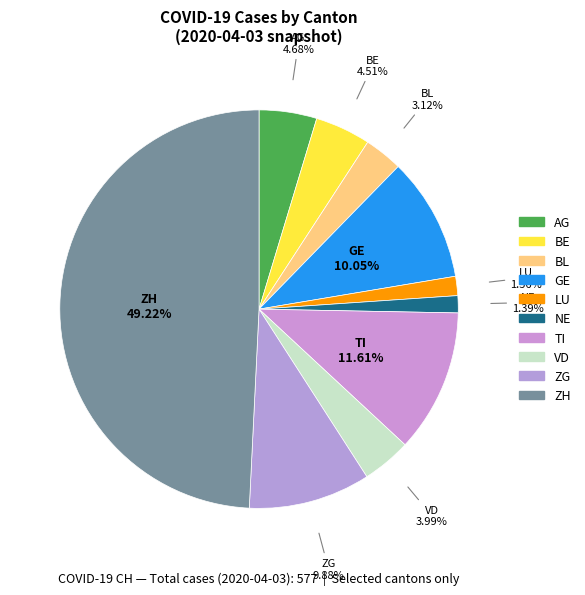

To the nearest percent, what is the average slice percentage?

10%